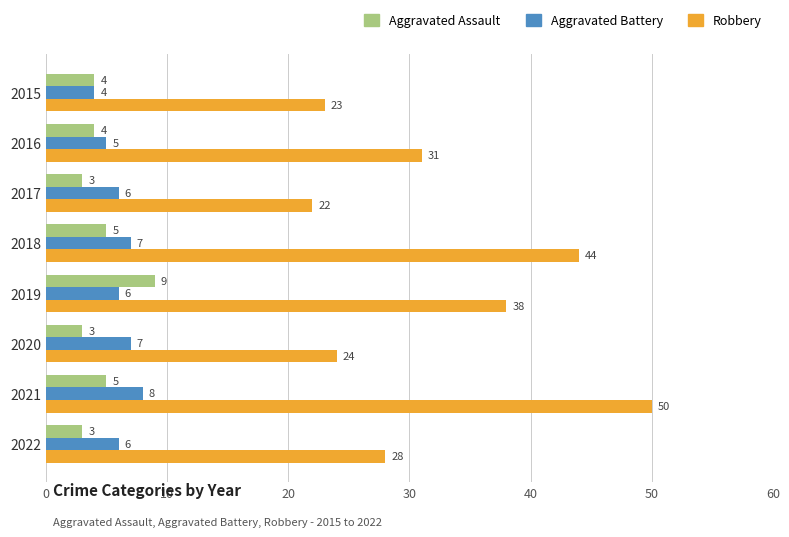

What is the smallest value displayed?

3